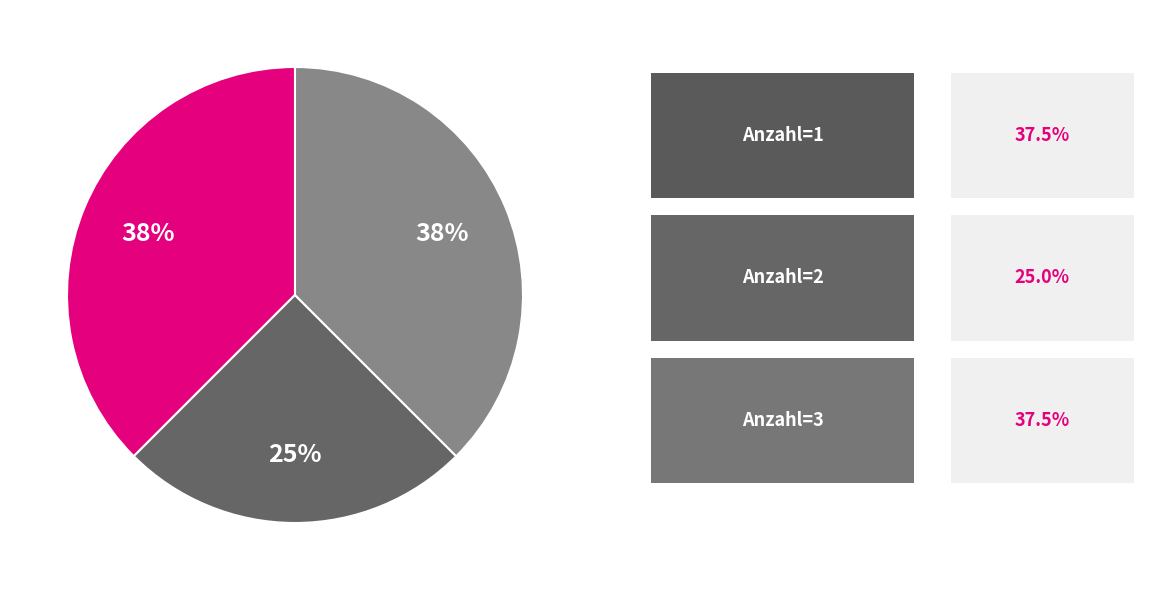

How many segments does this pie chart have?

3